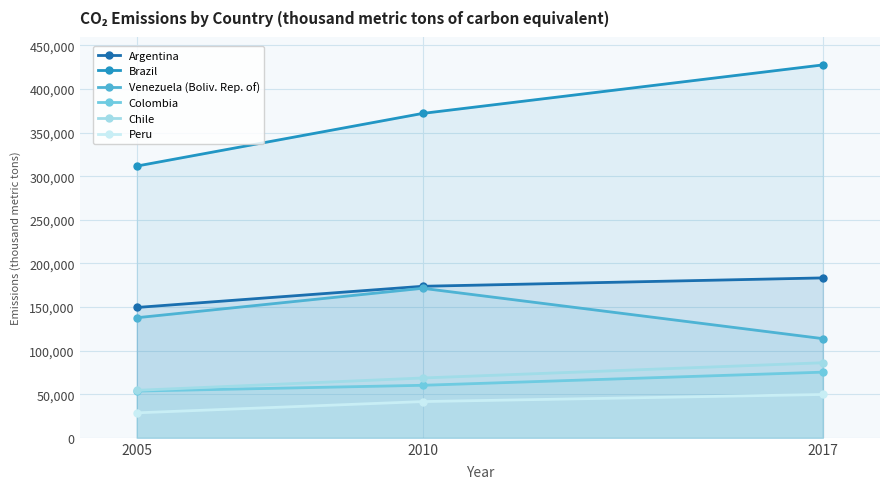

Does the chart have visible grid lines?

Yes